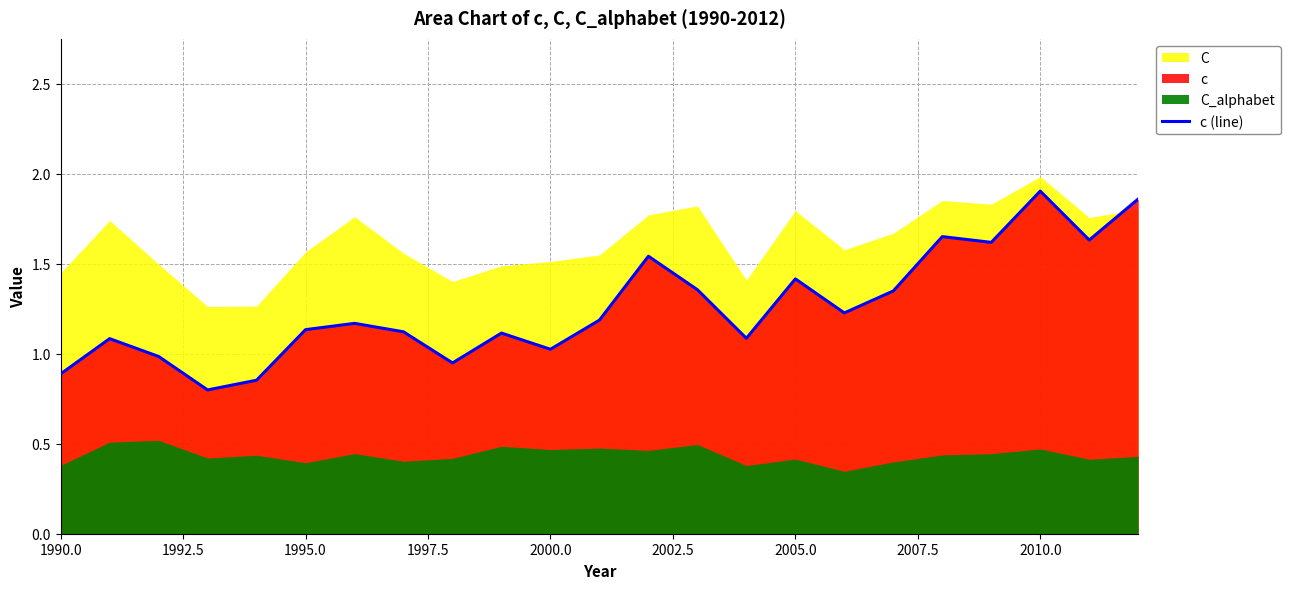

Reading left to right, transcribe all the data shown in this chart.

0.9	1.1	1.0	0.8	0.9	1.1	1.2	1.1	0.9	1.1	1.0	1.2	1.5	1.4	1.1	1.4	1.2	1.3	1.7	1.6	1.9	1.6	1.9